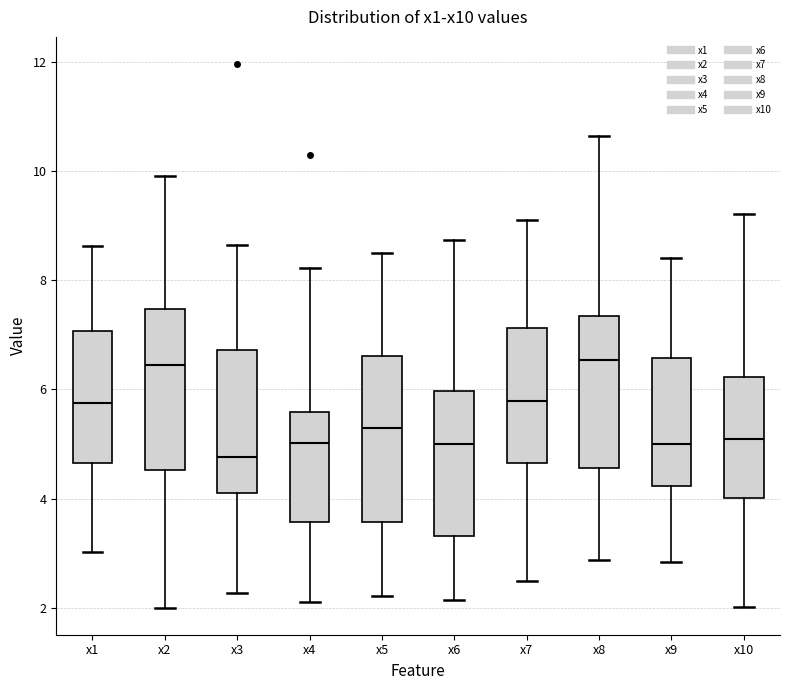

Reading left to right, transcribe this box plot: for each box, give where its median line is, the range the box spans, and where its two whiskers end, as read against the y-axis. The values are not printed on the chart, so give them approximately, as read against the axis.

x1: median 5.8, box 4.6 to 7.0, whiskers 3.0 to 8.6
x2: median 6.4, box 4.6 to 7.4, whiskers 2.0 to 10.0
x3: median 4.8, box 4.2 to 6.8, whiskers 2.2 to 8.6
x4: median 5.0, box 3.6 to 5.6, whiskers 2.2 to 8.2
x5: median 5.2, box 3.6 to 6.6, whiskers 2.2 to 8.4
x6: median 5.0, box 3.4 to 6.0, whiskers 2.2 to 8.8
x7: median 5.8, box 4.6 to 7.2, whiskers 2.4 to 9.2
x8: median 6.6, box 4.6 to 7.4, whiskers 2.8 to 10.6
x9: median 5.0, box 4.2 to 6.6, whiskers 2.8 to 8.4
x10: median 5.0, box 4.0 to 6.2, whiskers 2.0 to 9.2